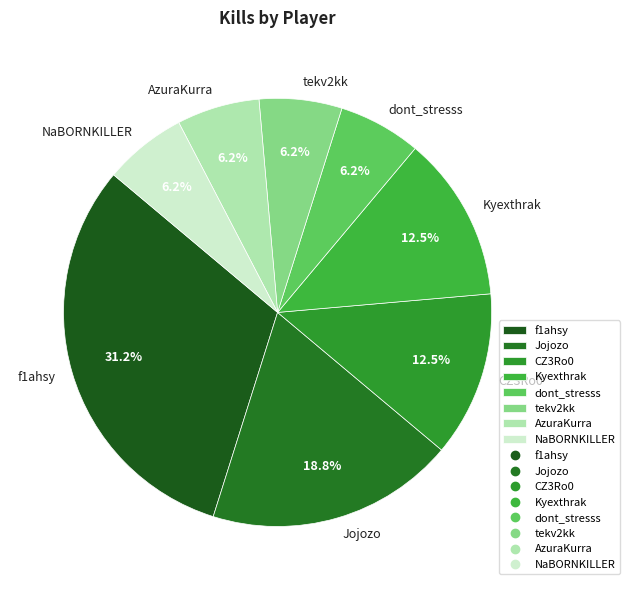

To the nearest percent, what is the average slice percentage?

12%